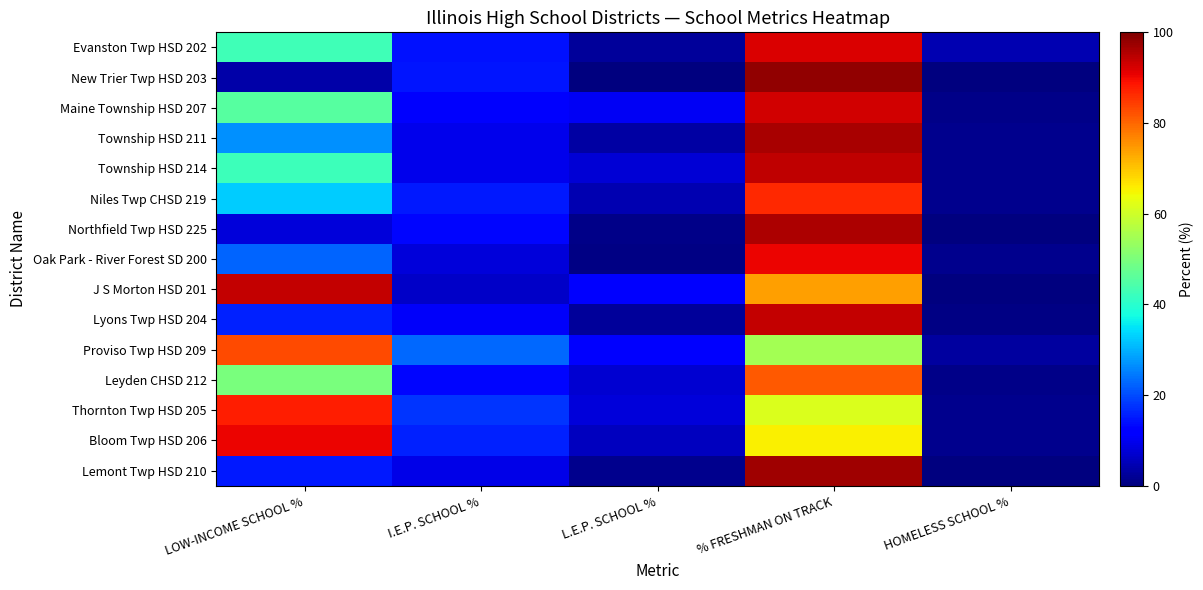

Reading left to right, what are all the values shown in this chart?

Evanston Twp HSD 202: LOW-INCOME SCHOOL %=42.6	I.E.P. SCHOOL %=14.4	L.E.P. SCHOOL %=2.7	% FRESHMAN ON TRACK=92.0	HOMELESS SCHOOL %=4.5
New Trier Twp HSD 203: LOW-INCOME SCHOOL %=3.9	I.E.P. SCHOOL %=14.8	L.E.P. SCHOOL %=0.3	% FRESHMAN ON TRACK=98.2	HOMELESS SCHOOL %=0.1
Maine Township HSD 207: LOW-INCOME SCHOOL %=45.6	I.E.P. SCHOOL %=11.1	L.E.P. SCHOOL %=10.4	% FRESHMAN ON TRACK=92.9	HOMELESS SCHOOL %=1.1
Township HSD 211: LOW-INCOME SCHOOL %=26.6	I.E.P. SCHOOL %=9.7	L.E.P. SCHOOL %=3.2	% FRESHMAN ON TRACK=96.2	HOMELESS SCHOOL %=1.2
Township HSD 214: LOW-INCOME SCHOOL %=42.2	I.E.P. SCHOOL %=9.5	L.E.P. SCHOOL %=7.5	% FRESHMAN ON TRACK=94.4	HOMELESS SCHOOL %=1.3
Niles Twp CHSD 219: LOW-INCOME SCHOOL %=32.6	I.E.P. SCHOOL %=15.0	L.E.P. SCHOOL %=4.4	% FRESHMAN ON TRACK=86.5	HOMELESS SCHOOL %=1.2
Northfield Twp HSD 225: LOW-INCOME SCHOOL %=8.1	I.E.P. SCHOOL %=13.2	L.E.P. SCHOOL %=0.8	% FRESHMAN ON TRACK=96.0	HOMELESS SCHOOL %=0.2
Oak Park - River Forest SD 200: LOW-INCOME SCHOOL %=22.4	I.E.P. SCHOOL %=8.2	L.E.P. SCHOOL %=0.7	% FRESHMAN ON TRACK=90.6	HOMELESS SCHOOL %=1.2
J S Morton HSD 201: LOW-INCOME SCHOOL %=93.8	I.E.P. SCHOOL %=6.5	L.E.P. SCHOOL %=12.0	% FRESHMAN ON TRACK=74.2	HOMELESS SCHOOL %=0.3
Lyons Twp HSD 204: LOW-INCOME SCHOOL %=15.8	I.E.P. SCHOOL %=10.7	L.E.P. SCHOOL %=2.5	% FRESHMAN ON TRACK=93.9	HOMELESS SCHOOL %=0.4
Proviso Twp HSD 209: LOW-INCOME SCHOOL %=83.2	I.E.P. SCHOOL %=22.8	L.E.P. SCHOOL %=12.0	% FRESHMAN ON TRACK=54.7	HOMELESS SCHOOL %=3.0
Leyden CHSD 212: LOW-INCOME SCHOOL %=49.8	I.E.P. SCHOOL %=13.2	L.E.P. SCHOOL %=7.4	% FRESHMAN ON TRACK=81.5	HOMELESS SCHOOL %=0.9
Thornton Twp HSD 205: LOW-INCOME SCHOOL %=87.8	I.E.P. SCHOOL %=17.7	L.E.P. SCHOOL %=8.1	% FRESHMAN ON TRACK=61.5	HOMELESS SCHOOL %=1.5
Bloom Twp HSD 206: LOW-INCOME SCHOOL %=90.6	I.E.P. SCHOOL %=15.9	L.E.P. SCHOOL %=5.7	% FRESHMAN ON TRACK=65.5	HOMELESS SCHOOL %=1.3
Lemont Twp HSD 210: LOW-INCOME SCHOOL %=15.1	I.E.P. SCHOOL %=9.1	L.E.P. SCHOOL %=1.3	% FRESHMAN ON TRACK=97.1	HOMELESS SCHOOL %=0.1